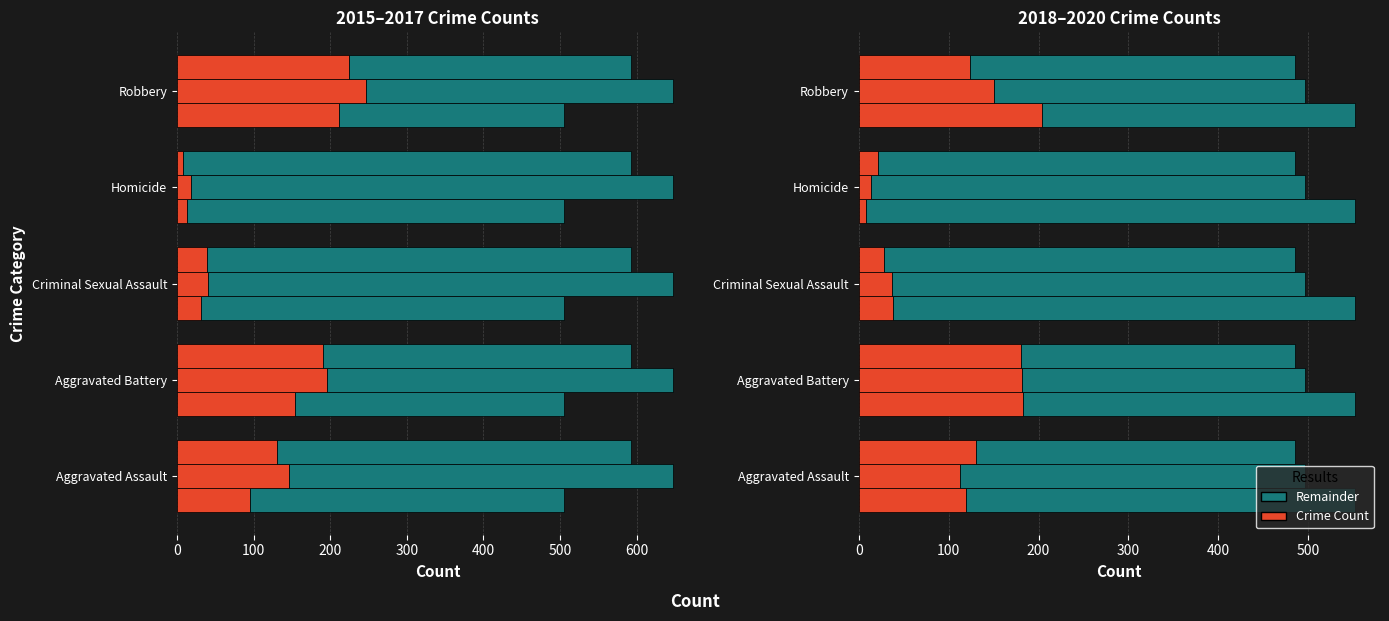

What is the value of the 2019 bar at the 3rd from the left?

37